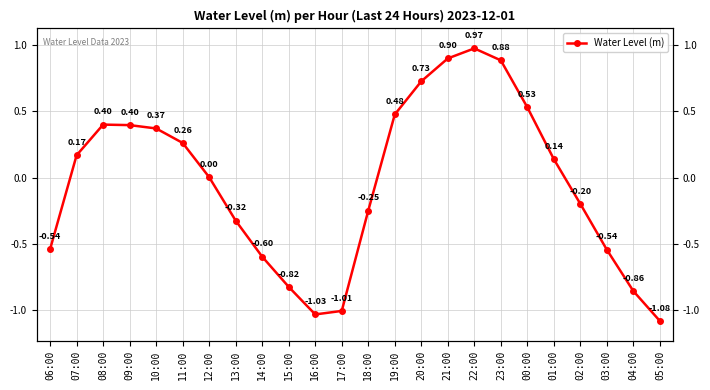

What is the value of the 4th point from the left?

0.4